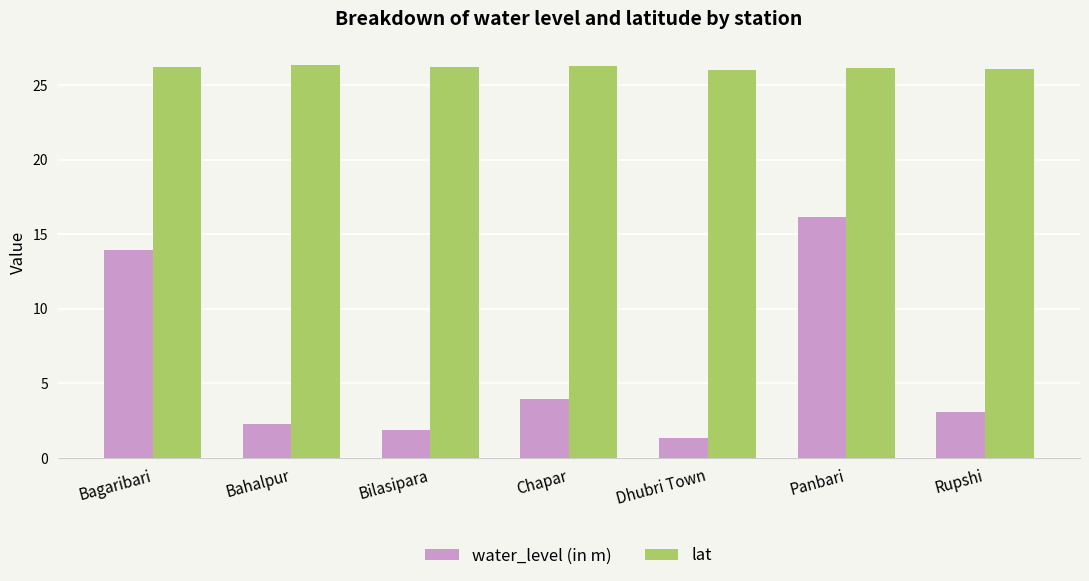

Which series has the largest range (max minus min)?

water_level (in m)